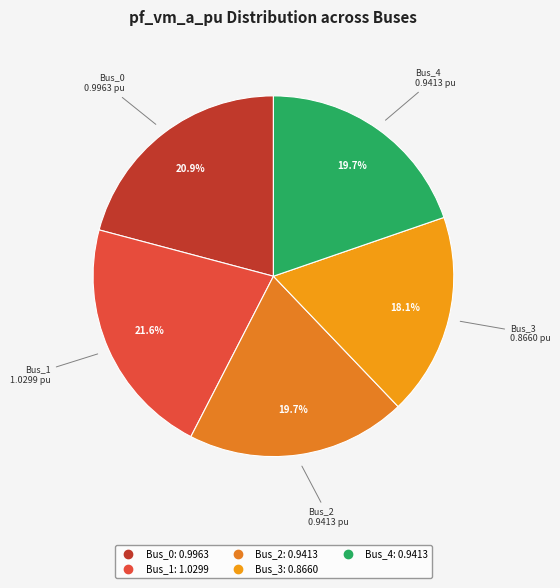

Does Bus_0 represent more than half of the total?

No